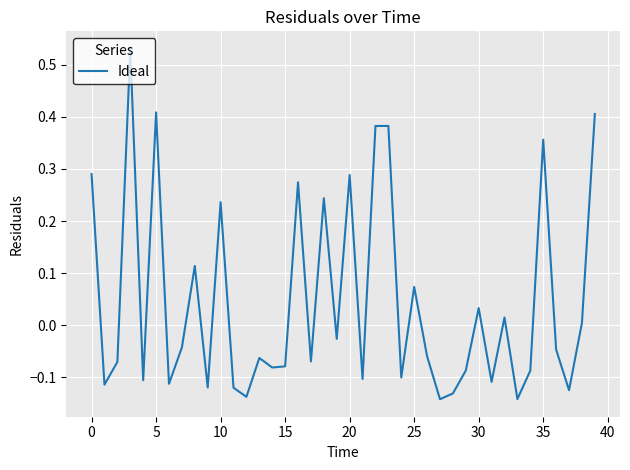

What is the difference between the maximum and minimum values?

0.7